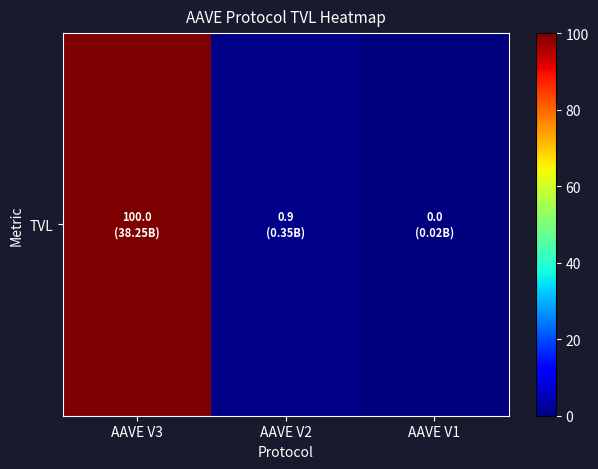

Where is the data nearest to the value 50?

AAVE V2